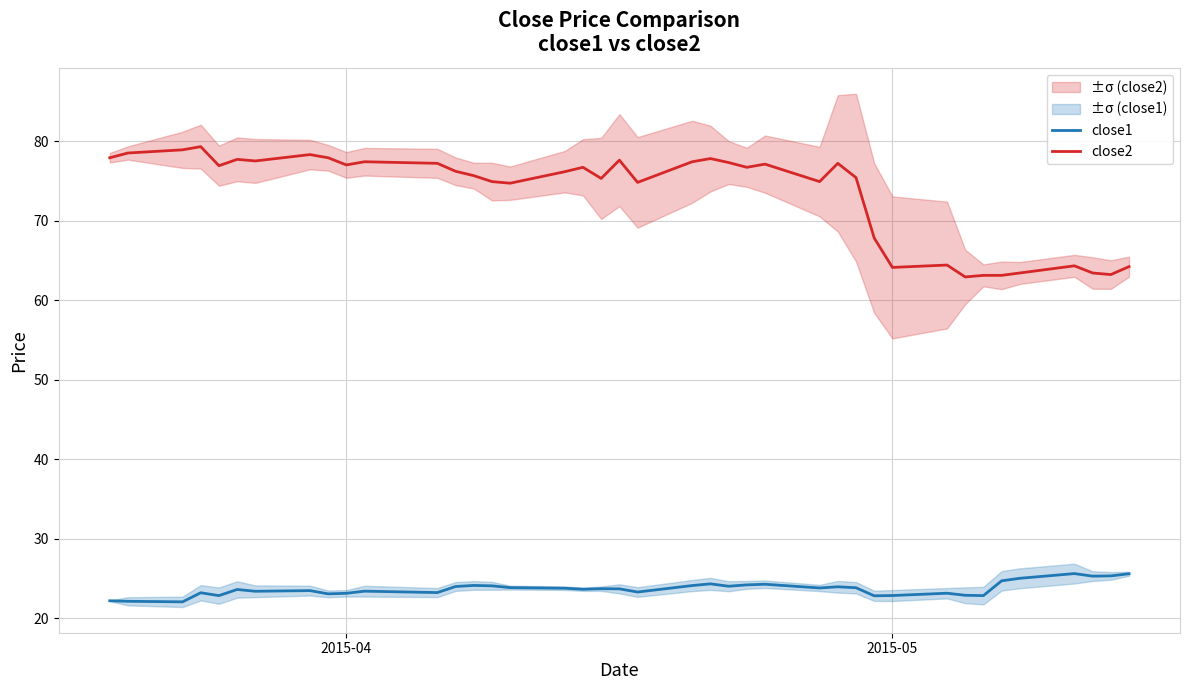

How many categories are shown in the chart?

40